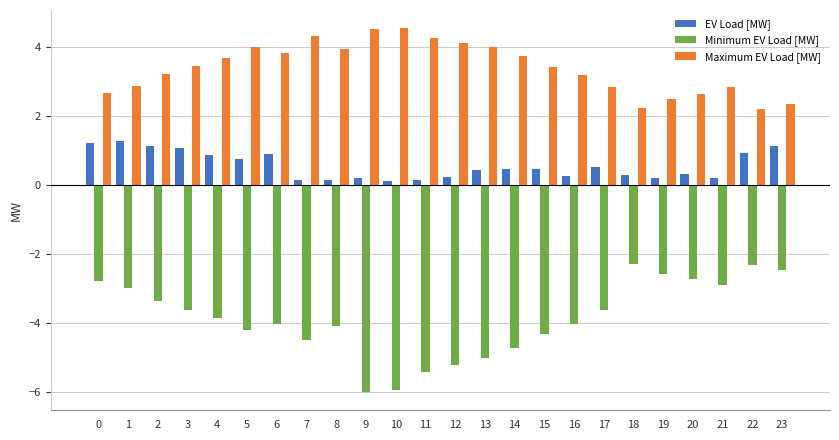

Which series changed the most between 9 and 21?

Minimum EV Load [MW]